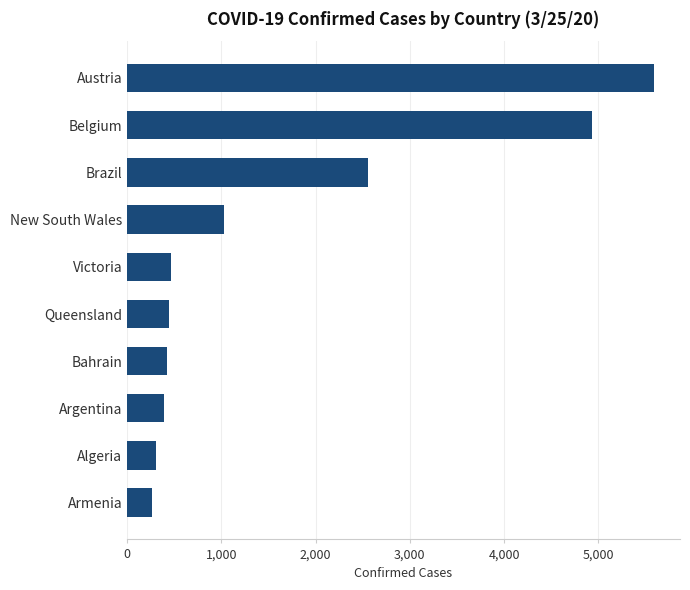

How many bars are there in total?

10